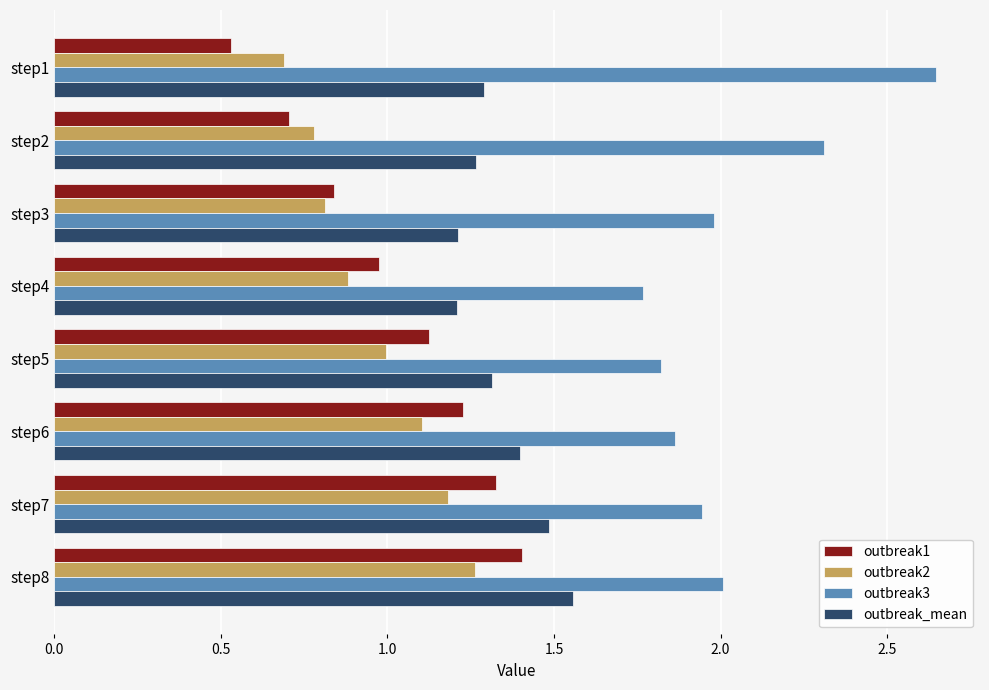

The value of outbreak_mean at step7 is 0.6. True or false?

False